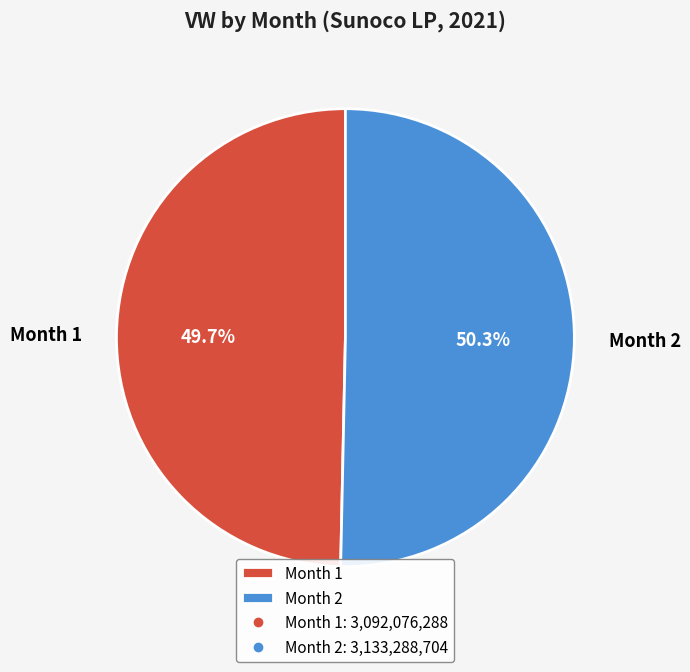

Does any single category account for the majority?

Yes